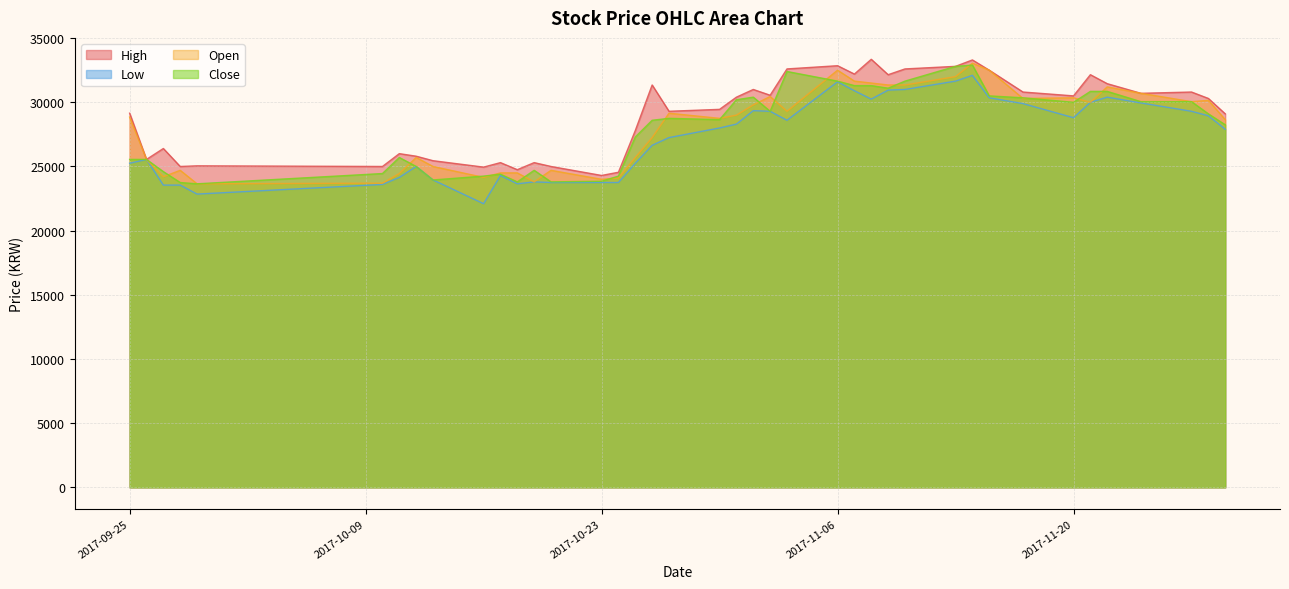

Which series has the widest spread of values?

Low